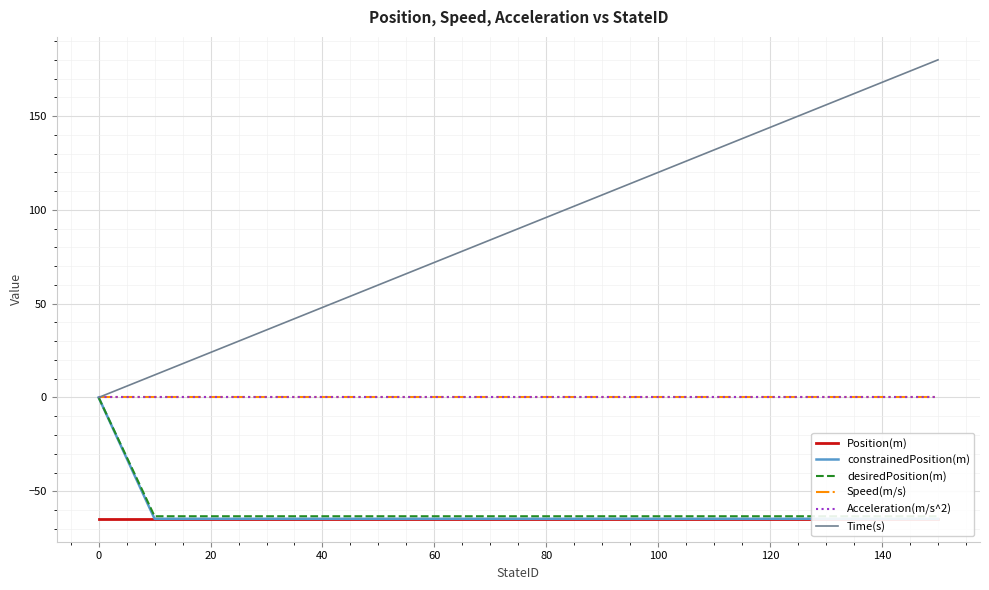

True or false: desiredPosition(m) has a value of -63.3 at 40.

True